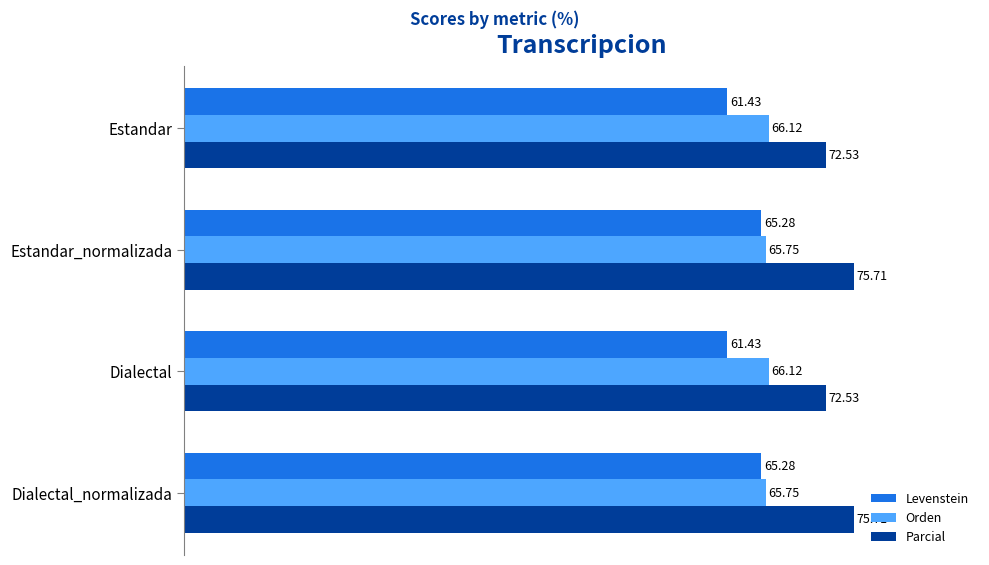

Between Estandar and Dialectal_normalizada, which series saw the biggest shift?

Levenstein